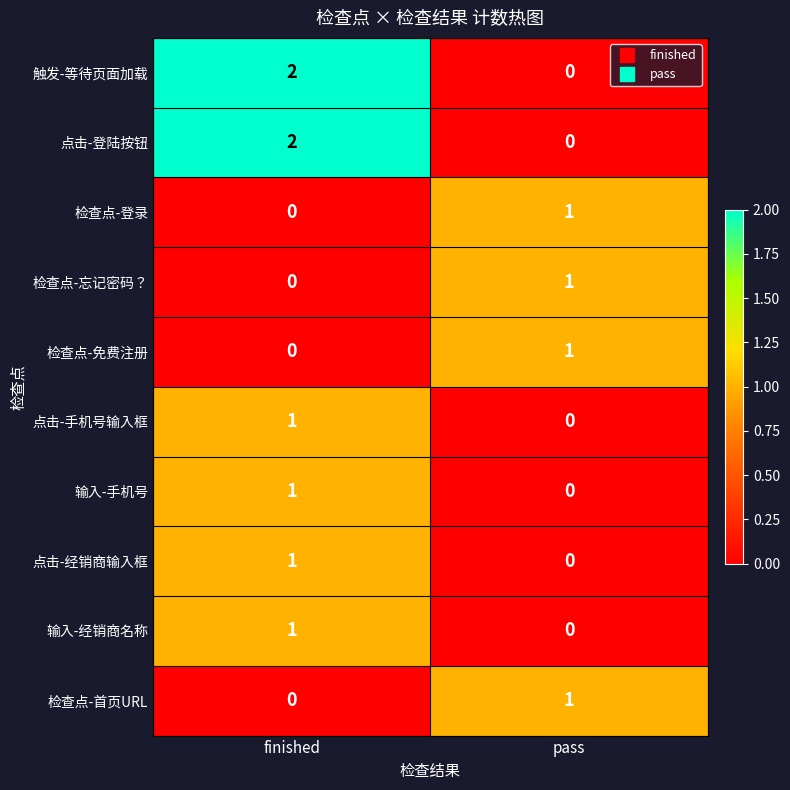

How many data points does each series have?

2